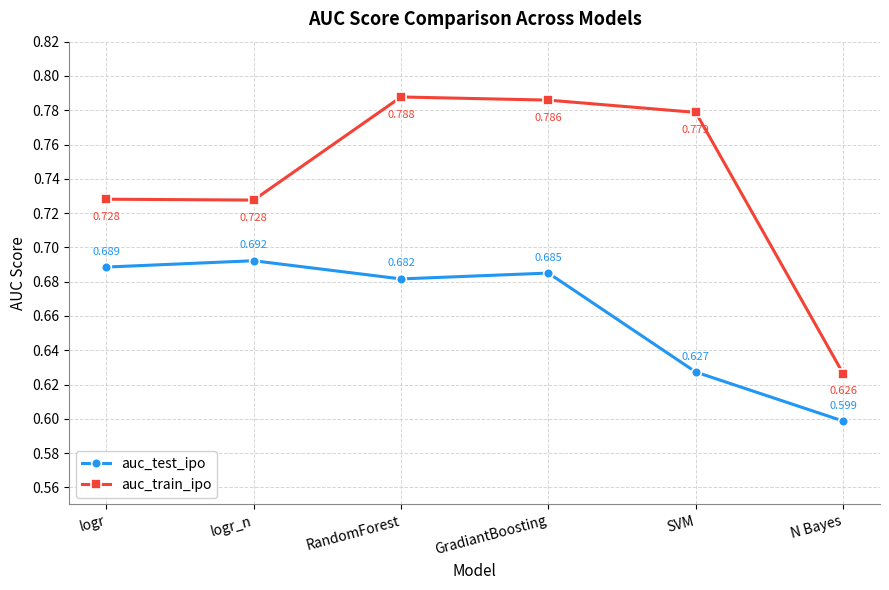

What are all the series names shown in the legend?

auc_test_ipo, auc_train_ipo